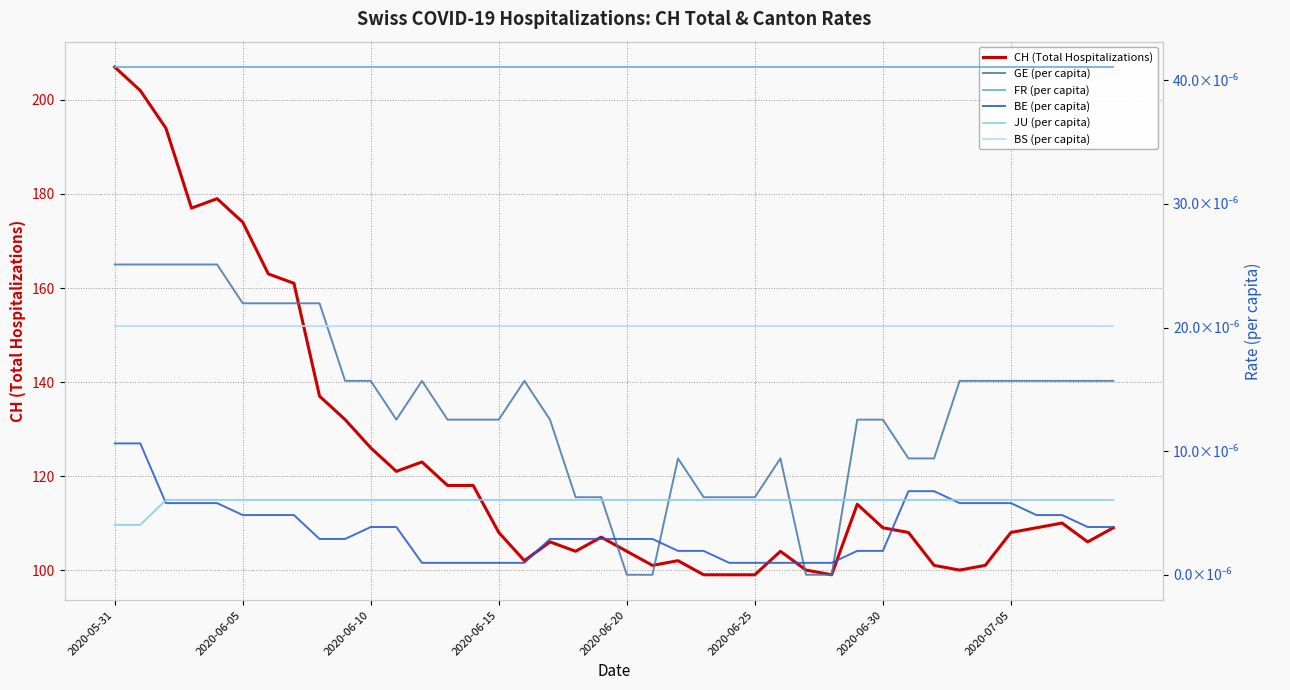

What position from the left is 8?

9